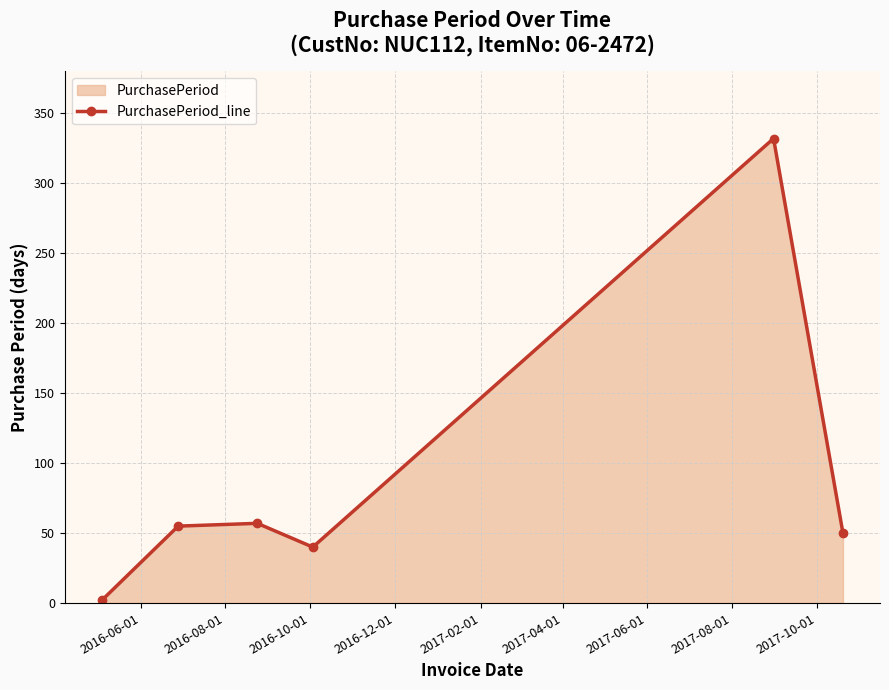

What is the greatest value displayed?

332